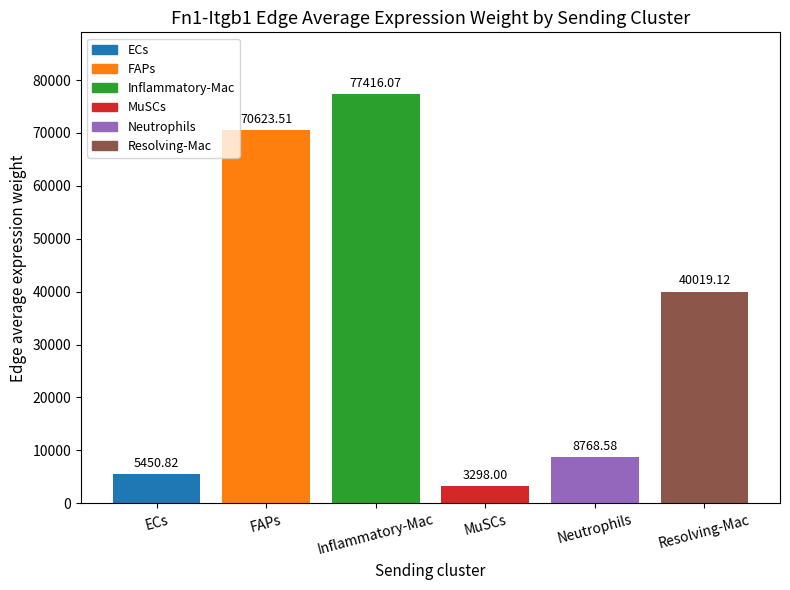

What is the label of the 2nd bar from the right?

Neutrophils